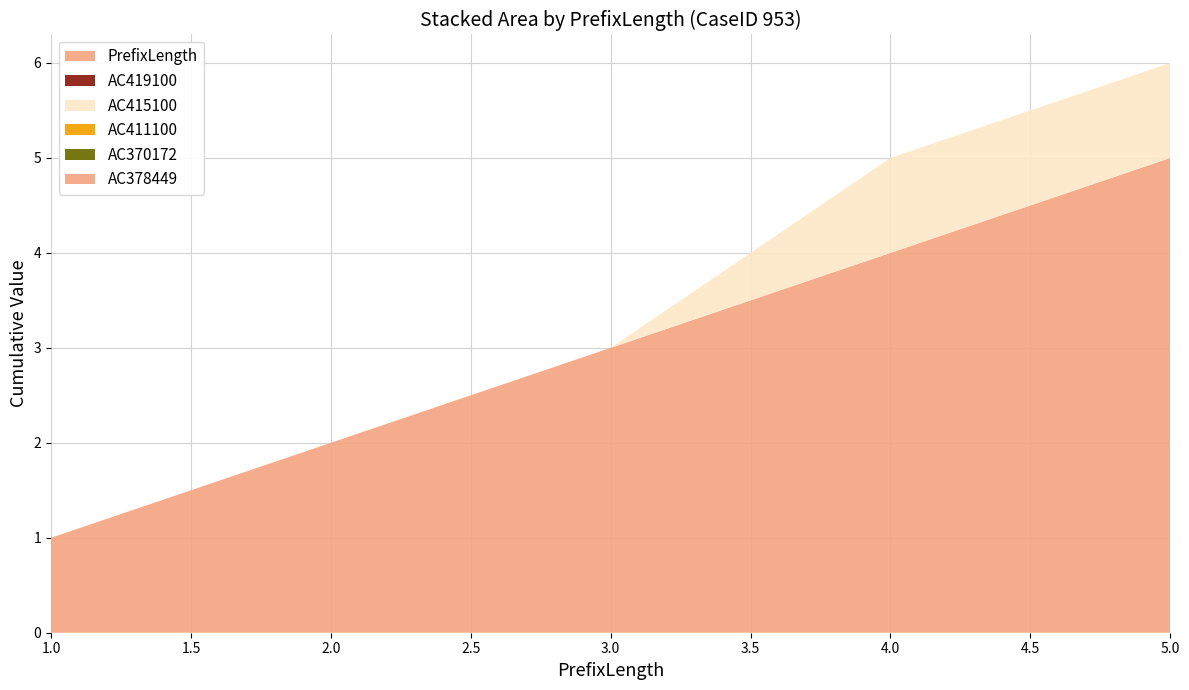

Reading right to left, extract all data points from this chart.

PrefixLength: 5	4	3	2	1
AC419100: 0	0	0	0	0
AC415100: 1	1	0	0	0
AC411100: 0	0	0	0	0
AC370172: 0	0	0	0	0
AC378449: 0	0	0	0	0